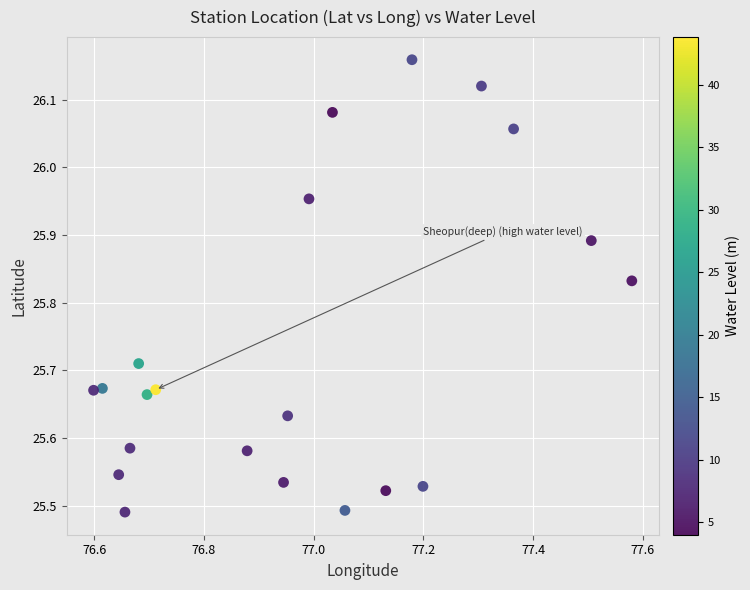

What is the range of X values (max minus min)?

1.0